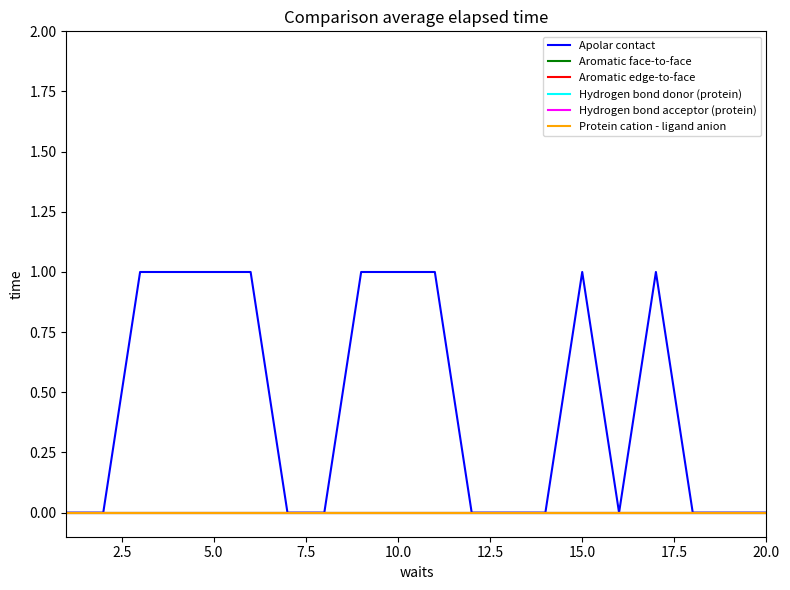

Reading left to right, transcribe all the data shown in this chart.

Apolar contact: 0	0	1	1	1	1	0	0	1	1	1	0	0	0	1	0	1	0	0	0
Aromatic face-to-face: 0	0	0	0	0	0	0	0	0	0	0	0	0	0	0	0	0	0	0	0
Aromatic edge-to-face: 0	0	0	0	0	0	0	0	0	0	0	0	0	0	0	0	0	0	0	0
Hydrogen bond donor (protein): 0	0	0	0	0	0	0	0	0	0	0	0	0	0	0	0	0	0	0	0
Hydrogen bond acceptor (protein): 0	0	0	0	0	0	0	0	0	0	0	0	0	0	0	0	0	0	0	0
Protein cation - ligand anion: 0	0	0	0	0	0	0	0	0	0	0	0	0	0	0	0	0	0	0	0